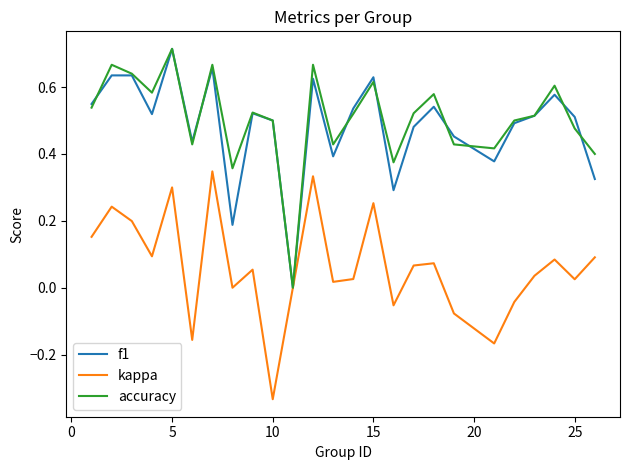

Which category has the highest value in the f1 series?

5